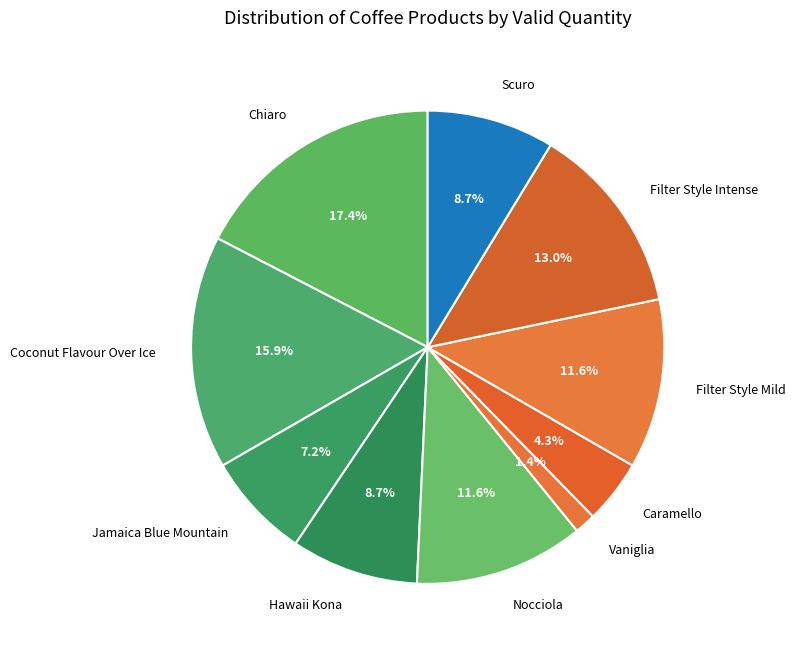

Which has a higher value, Filter Style Mild or Filter Style Intense?

Filter Style Intense